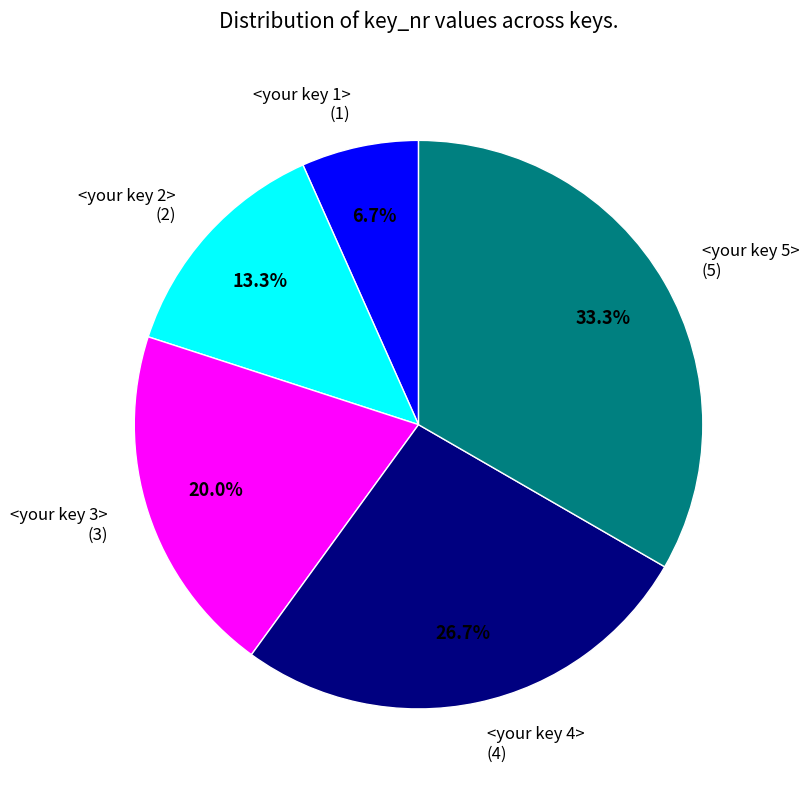

Which category has the biggest portion of the pie?

<your key 5>